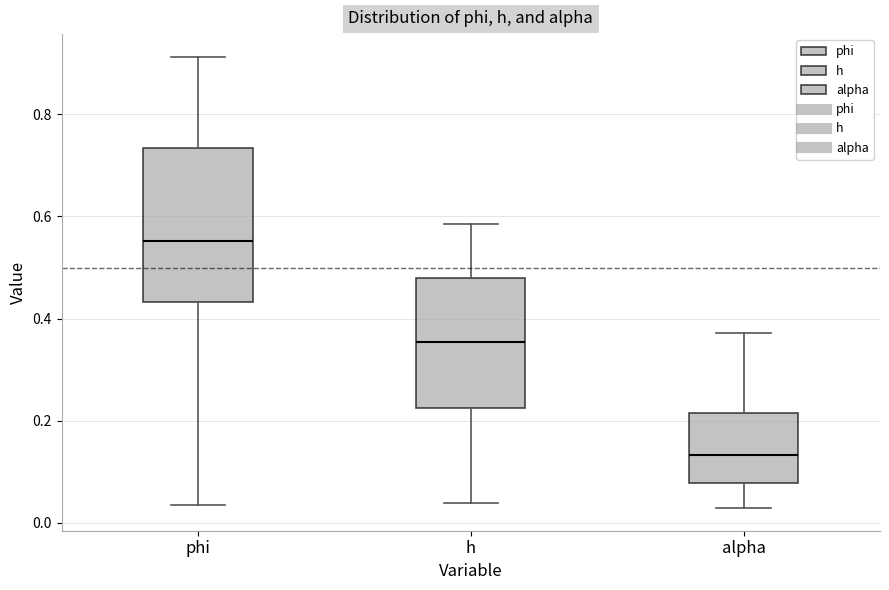

Where does the upper whisker of the box for h end on the y-axis? The values are not printed on the chart, so give them approximately, as read against the axis.

0.58